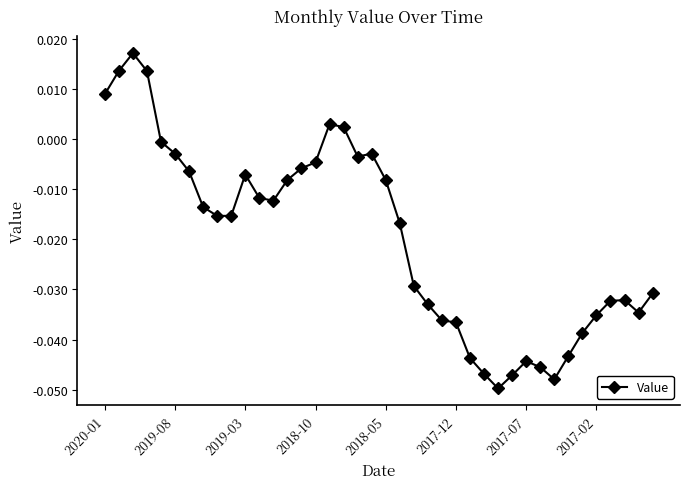

True or false: the data has more than 2 interior local peaks.

True